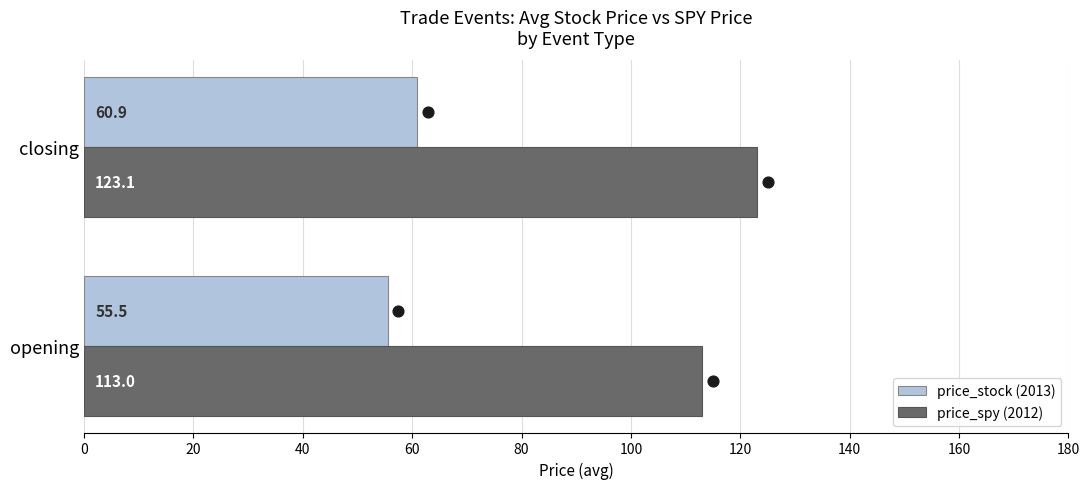

What is the total value across all series at closing?

184.0